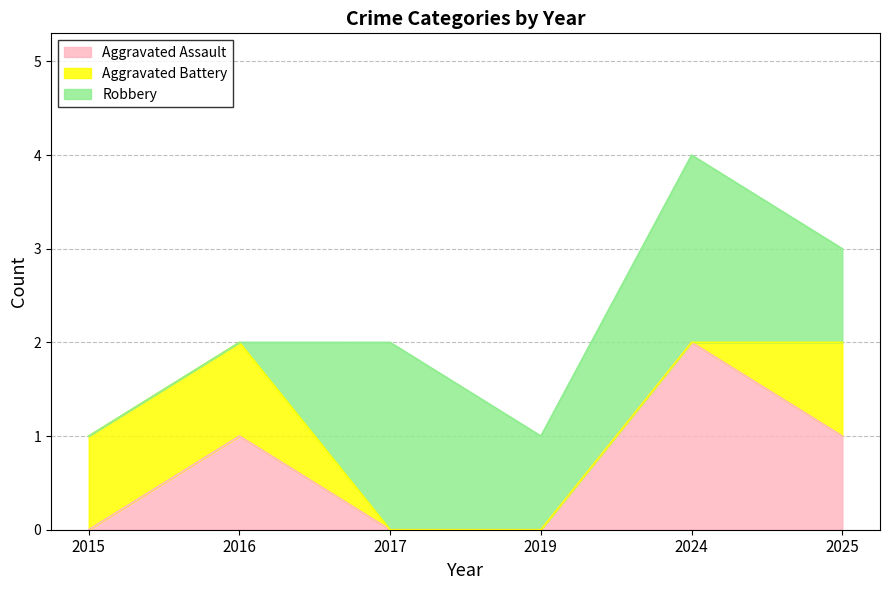

Is the value of Aggravated Battery at 2025 greater than the value of Aggravated Assault at 2016?

No